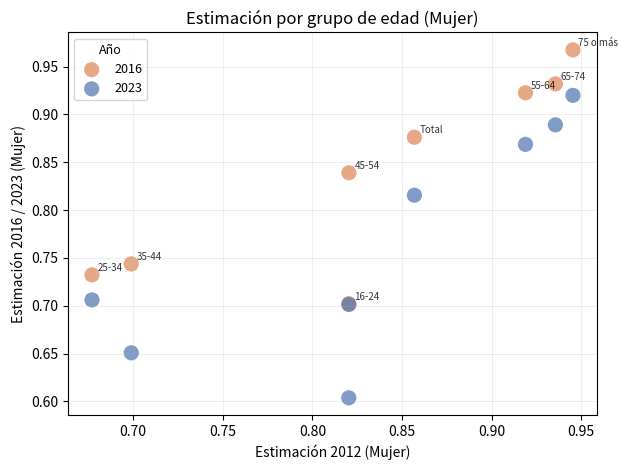

In the 2023 series, what Y value is closest to 0?

0.6